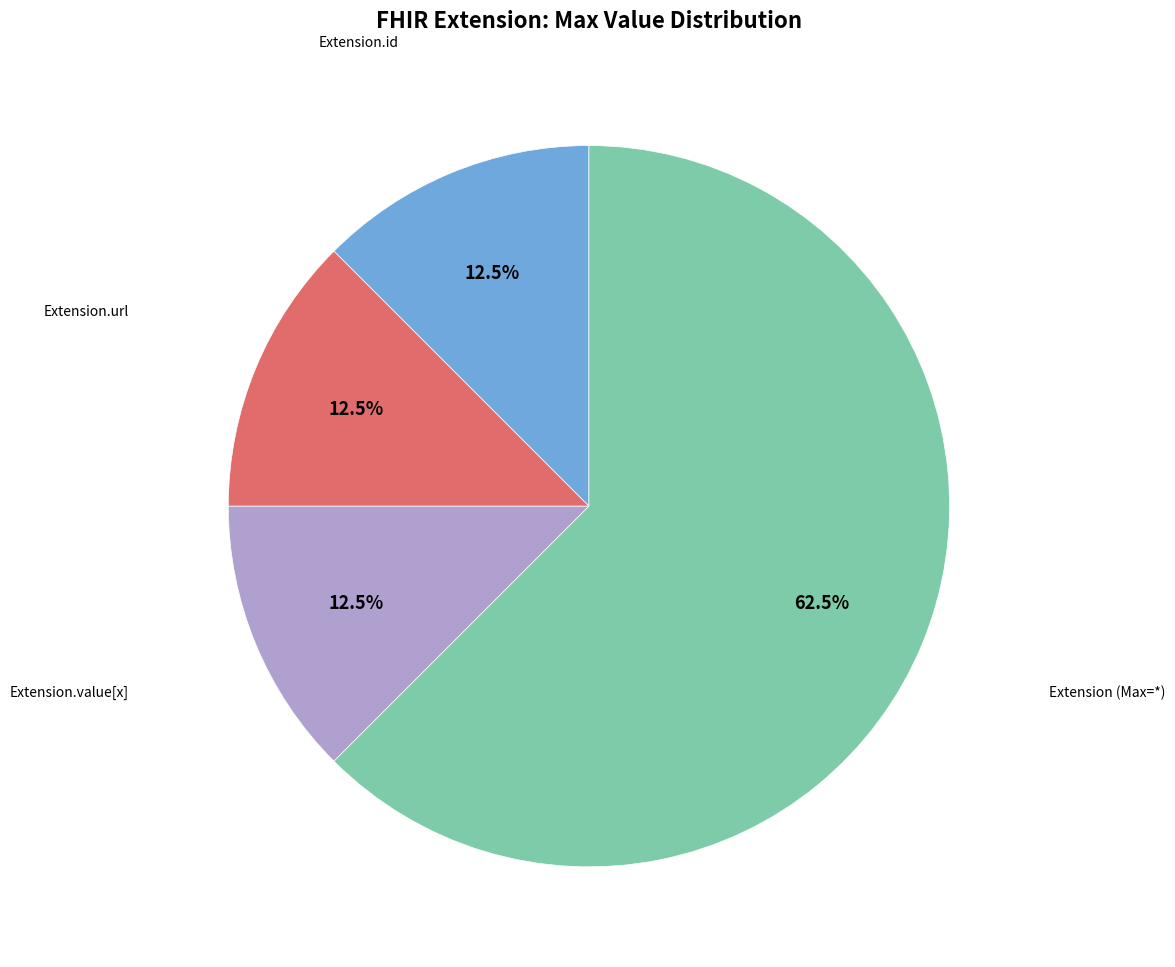

Is there any slice that represents more than half of the pie?

Yes